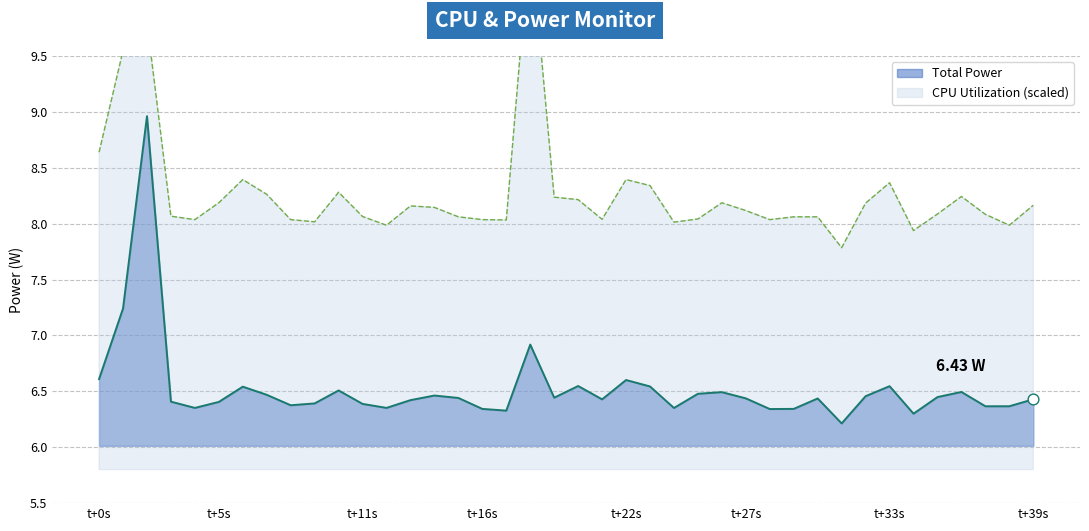

Which has a higher value, t+5s or t+33s?

t+33s